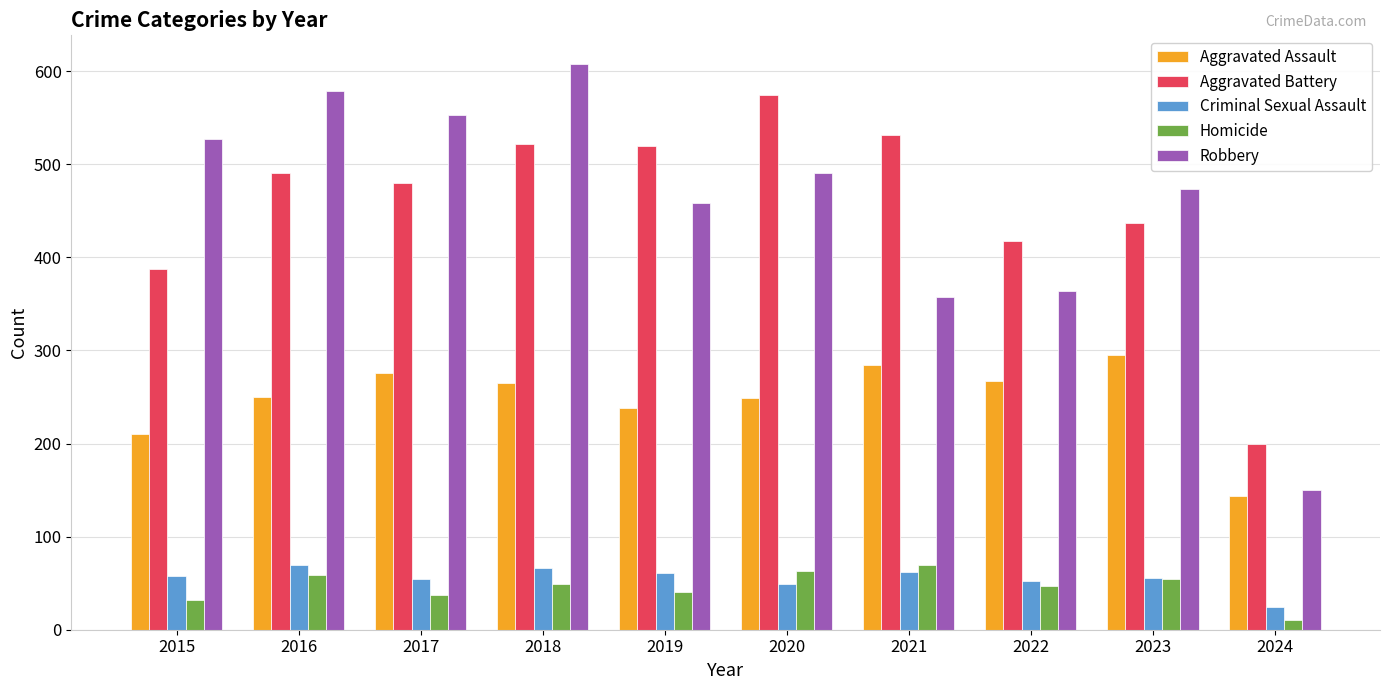

Which category has the highest value in the Homicide series?

2021